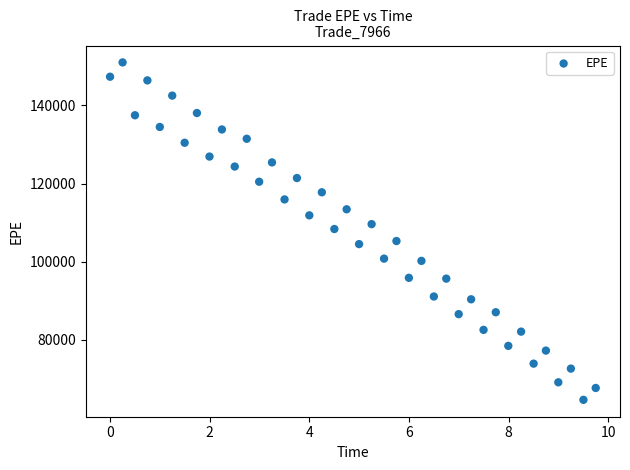

What is the range of X values (max minus min)?

9.7